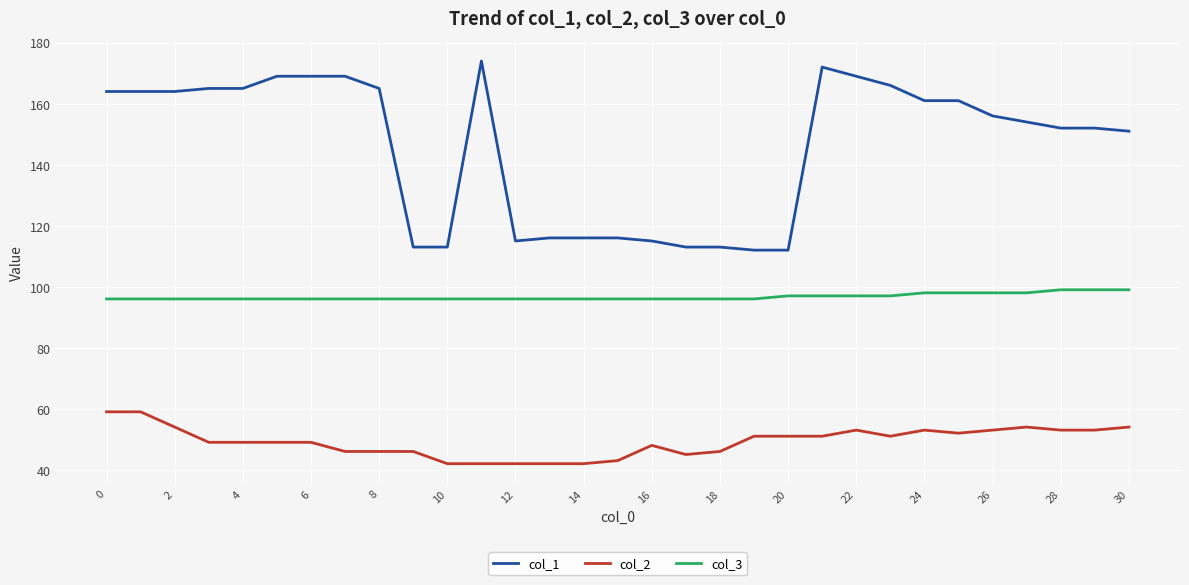

Rank the series by their maximum value, from lowest to highest.

col_2, col_3, col_1